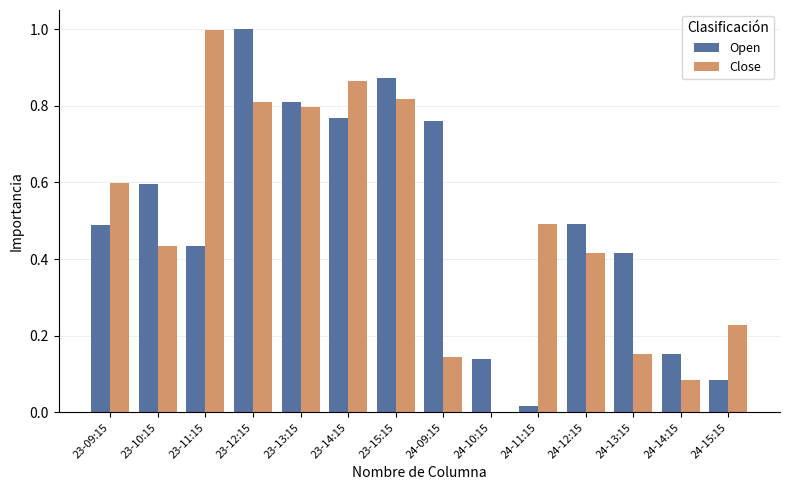

The Open series shows 0.8 at 23-14:15. True or false?

True